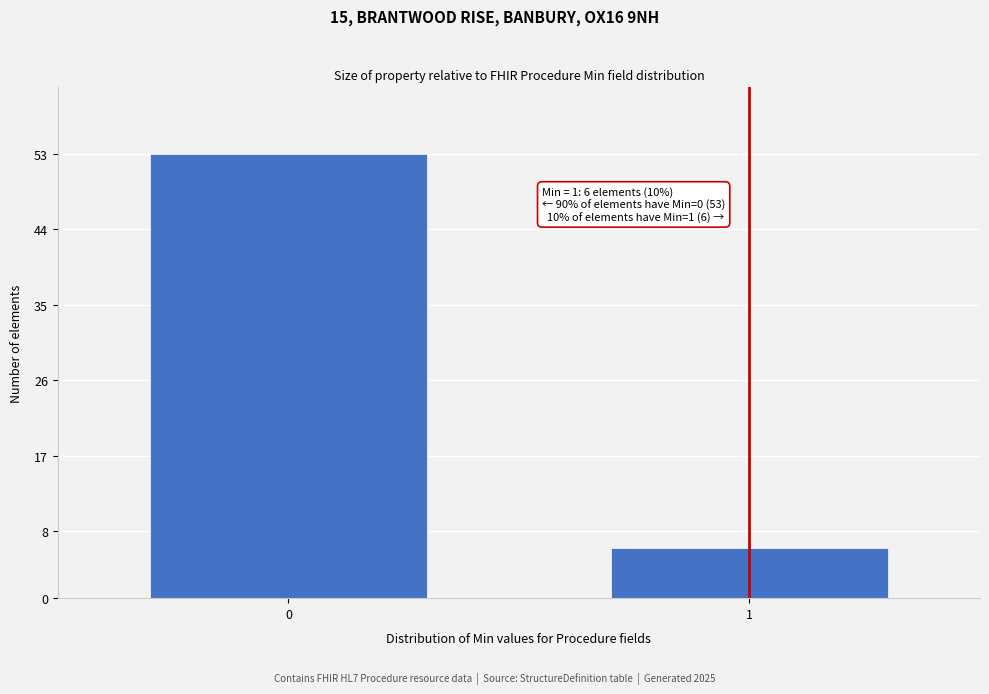

Reading right to left, extract all data points from this chart.

1=6	0=53